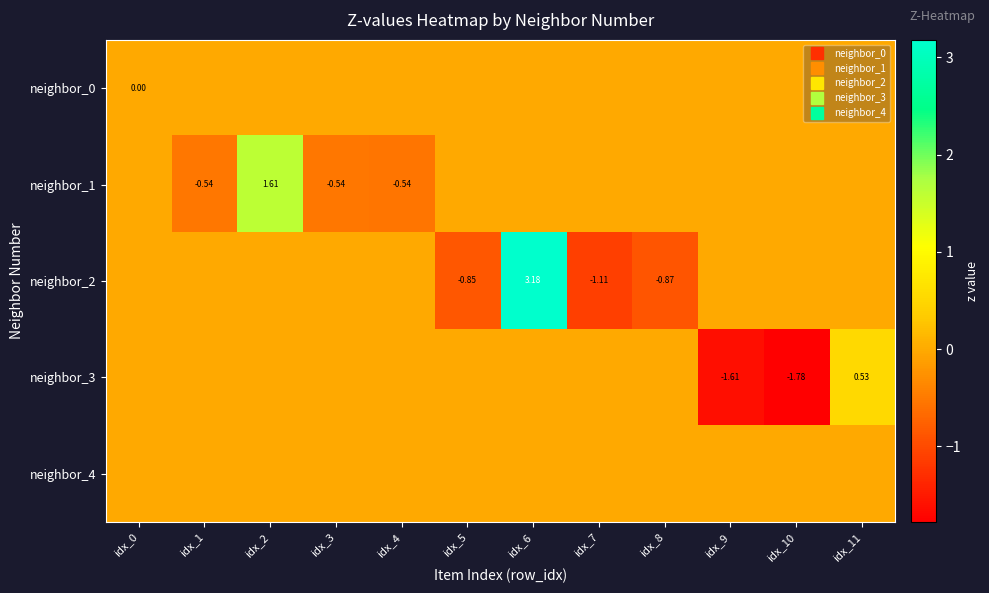

What is the spread (max minus min) of values at idx_7?

1.1